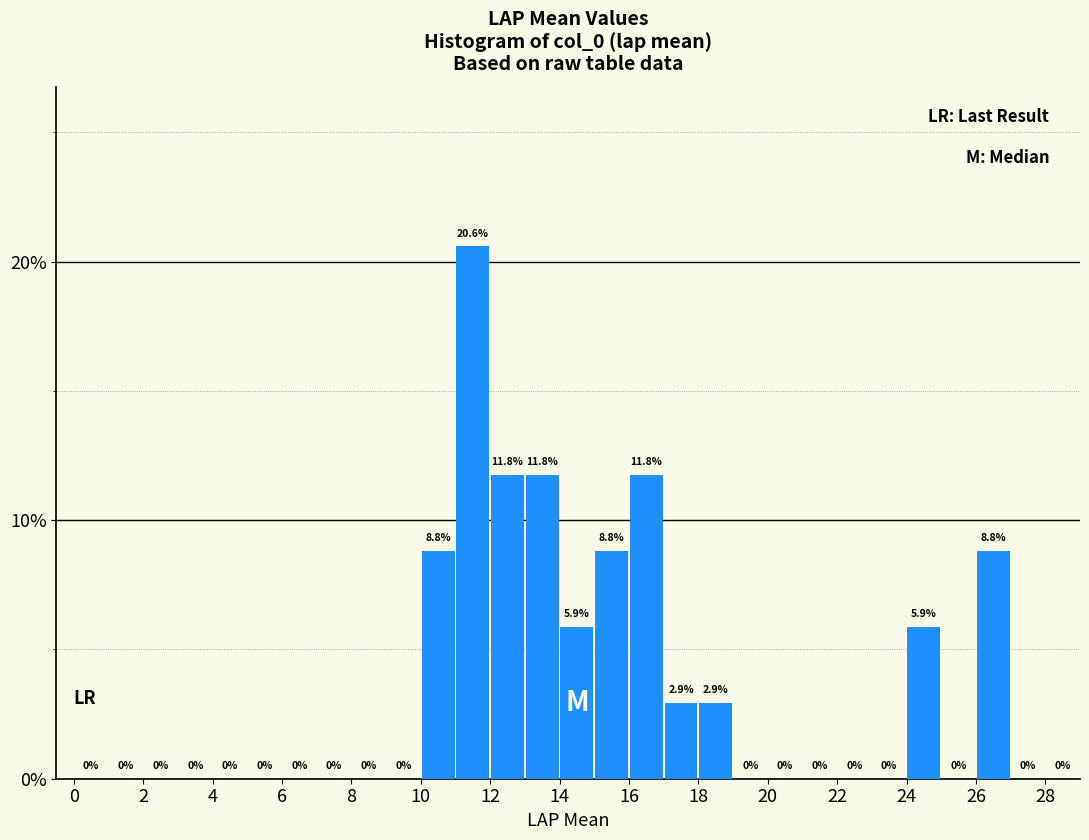

Reading left to right, list every bar in this chart as the range it spans on the x-axis followed by its height.

0 to 1: 0.0
1 to 2: 0.0
2 to 3: 0.0
3 to 4: 0.0
4 to 5: 0.0
5 to 6: 0.0
6 to 7: 0.0
7 to 8: 0.0
8 to 9: 0.0
9 to 10: 0.0
10 to 11: 8.8
11 to 12: 20.6
12 to 13: 11.8
13 to 14: 11.8
14 to 15: 5.9
15 to 16: 8.8
16 to 17: 11.8
17 to 18: 2.9
18 to 19: 2.9
19 to 20: 0.0
20 to 21: 0.0
21 to 22: 0.0
22 to 23: 0.0
23 to 24: 0.0
24 to 25: 5.9
25 to 26: 0.0
26 to 27: 8.8
27 to 28: 0.0
28 to 29: 0.0